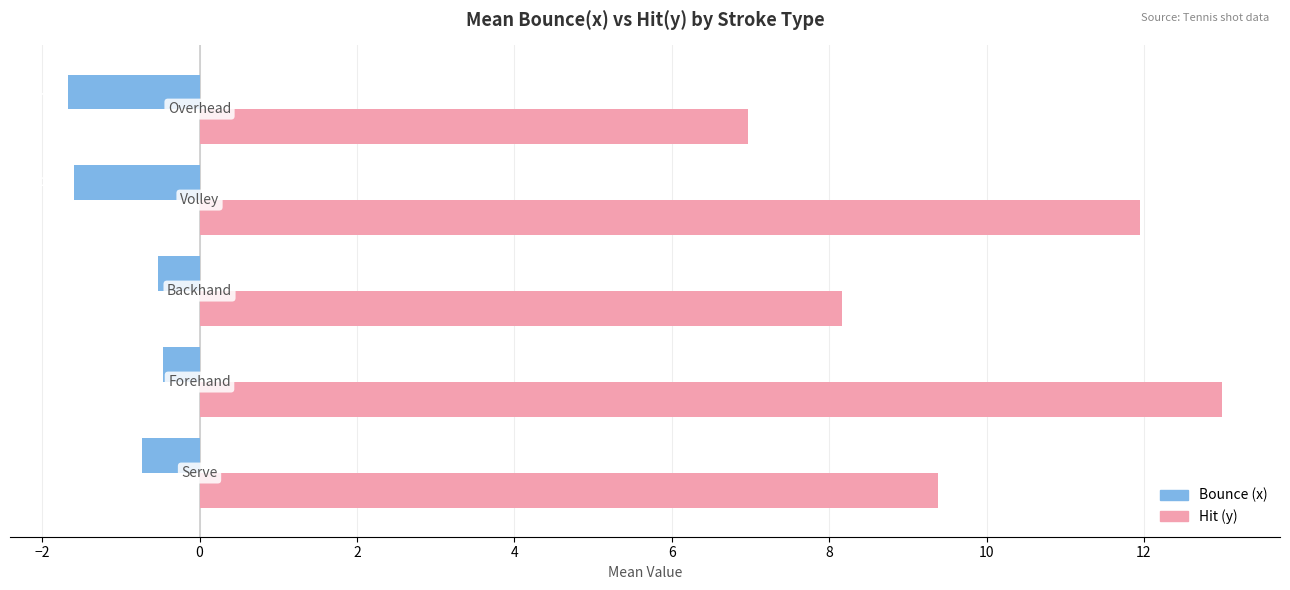

Count the number of categories in the chart.

5